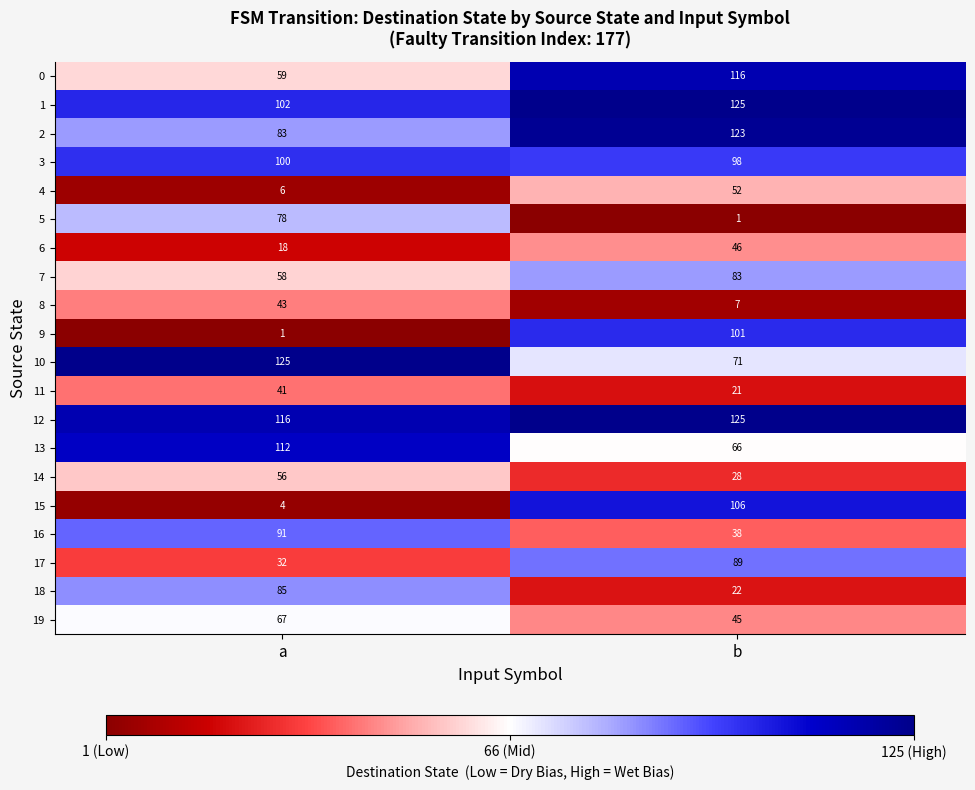

What is the sum of the 19 values at a and b?

112